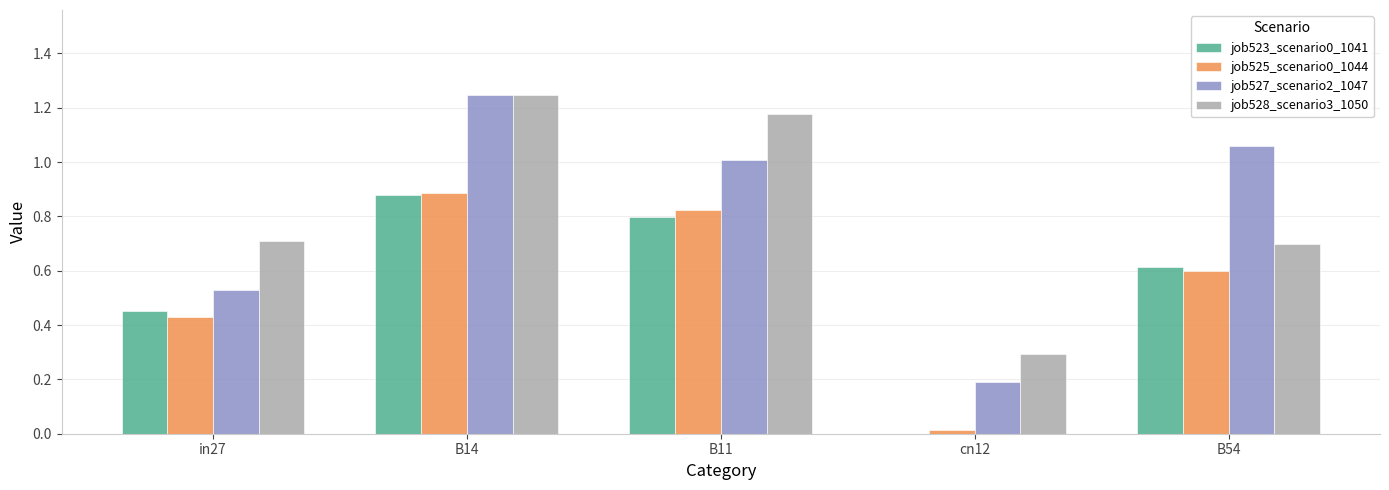

Which series has the largest range (max minus min)?

job527_scenario2_1047